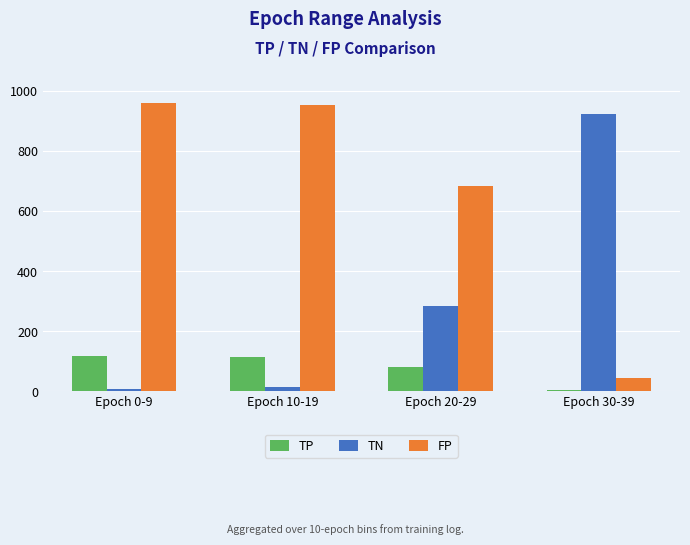

How many groups of bars are there?

4